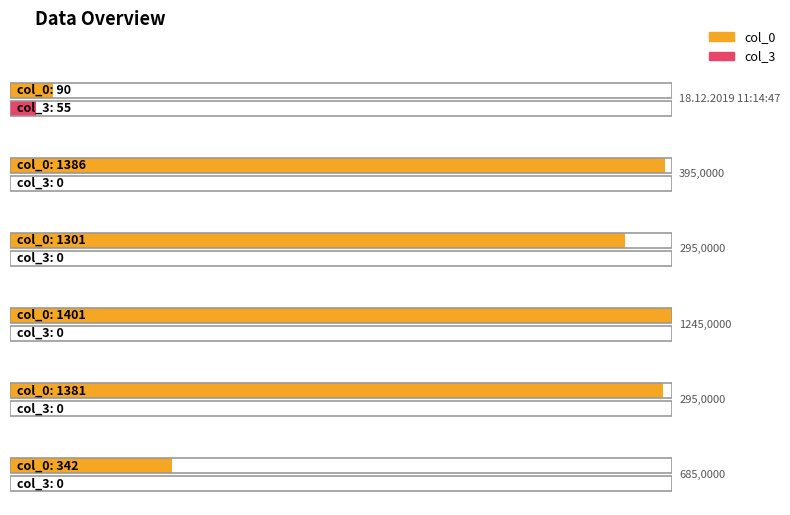

True or false: col_2 has a value of 1 at 685,0000.

False